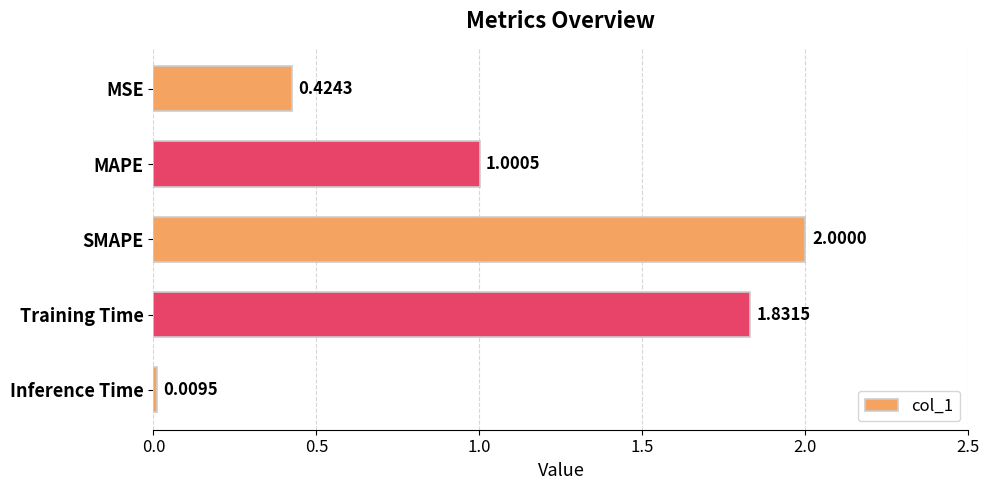

Which category has the lowest value across all series?

Inference Time